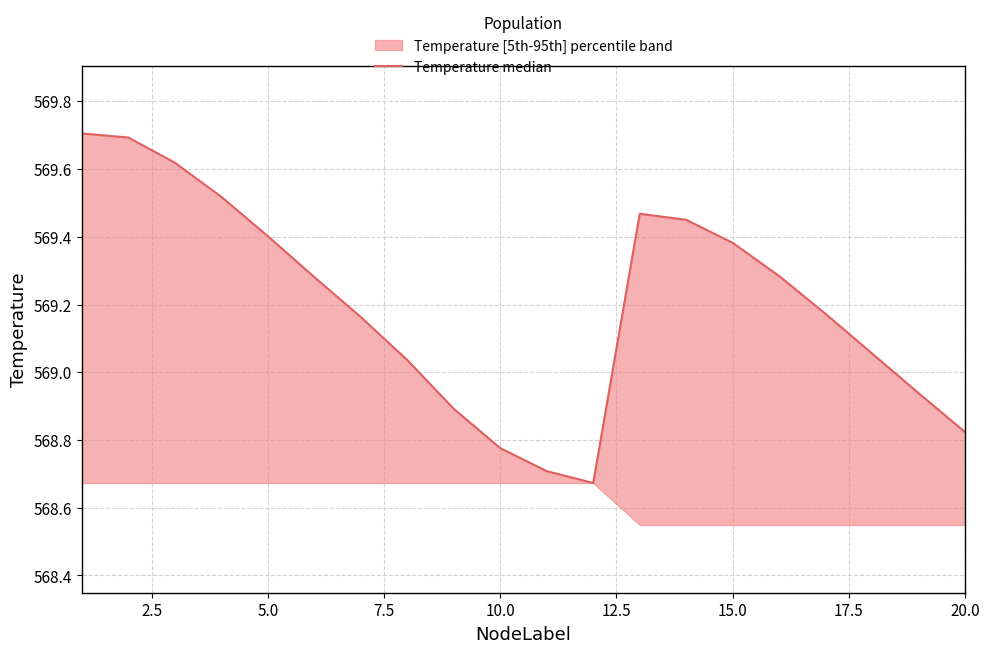

How many series are shown in this chart?

1